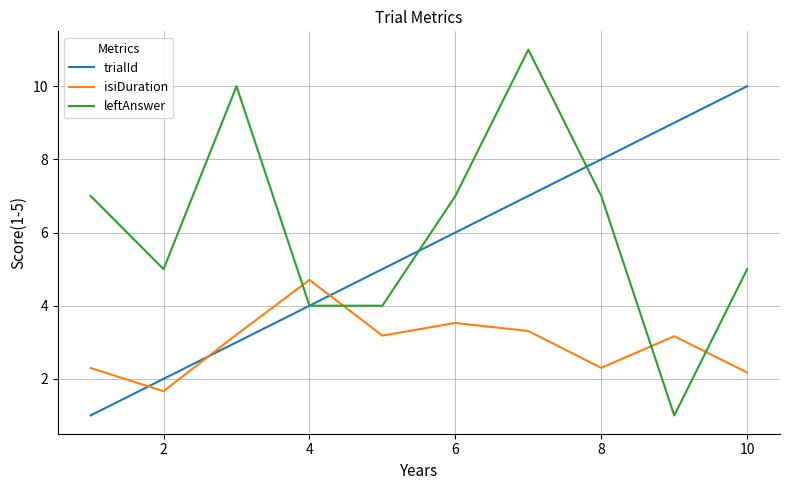

Is this an area chart (filled region under the line)?

No